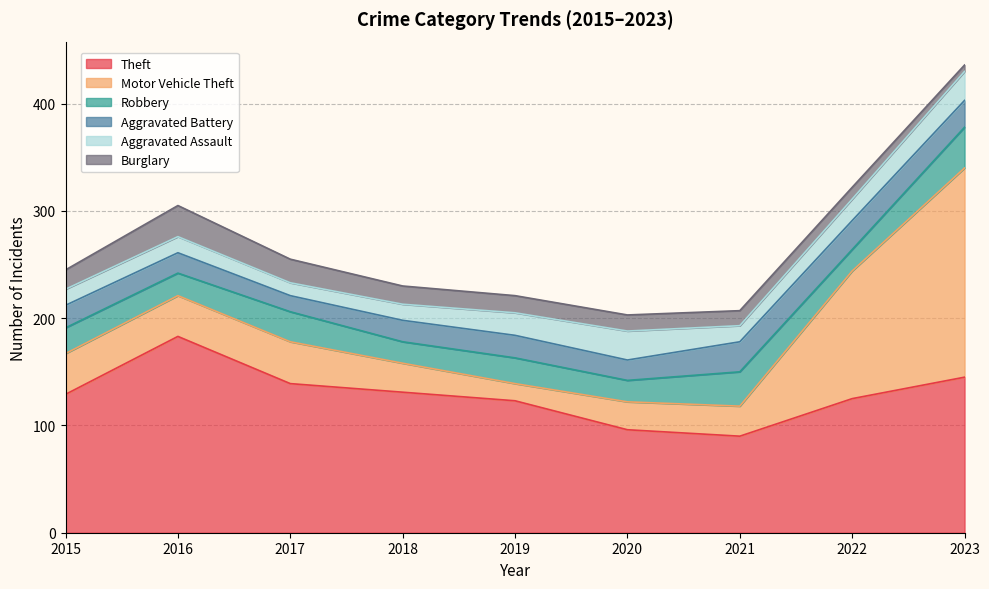

What is the minimum value shown in the chart?

6